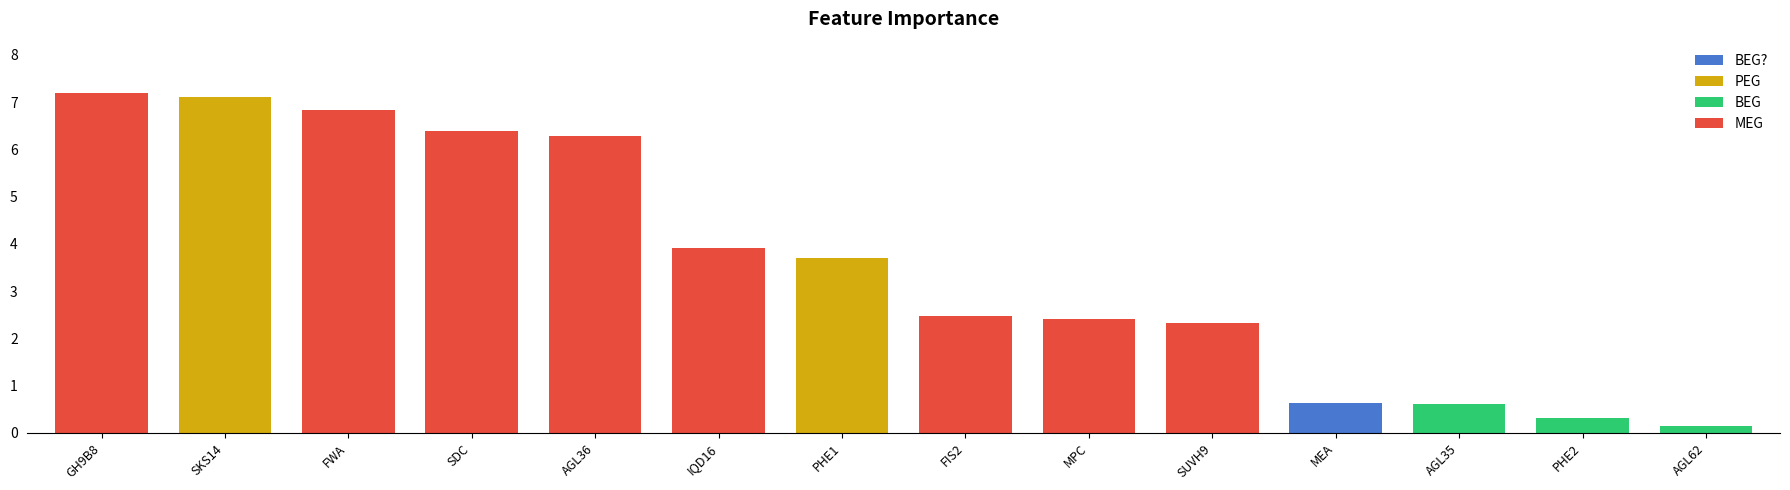

The value at SKS14 is 7.1. True or false?

True